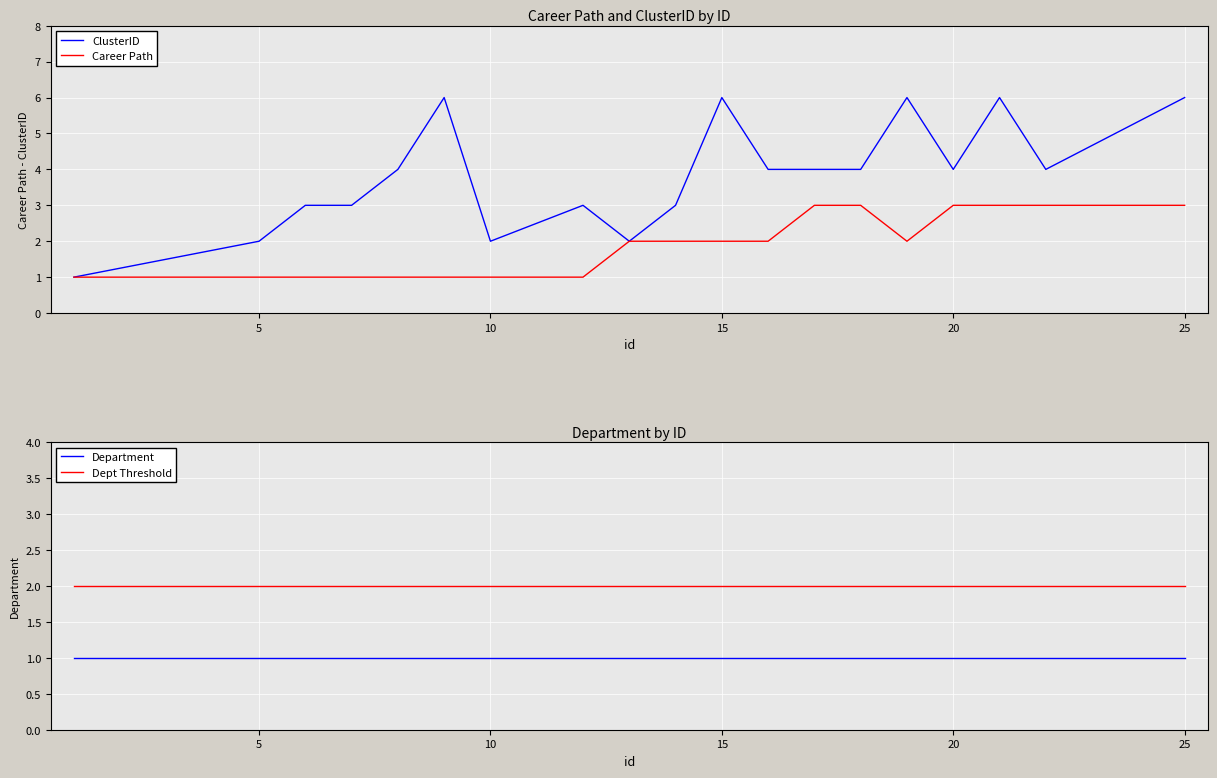

In ClusterID, how many points are lower than both neighbors (excluding endpoints)?

4